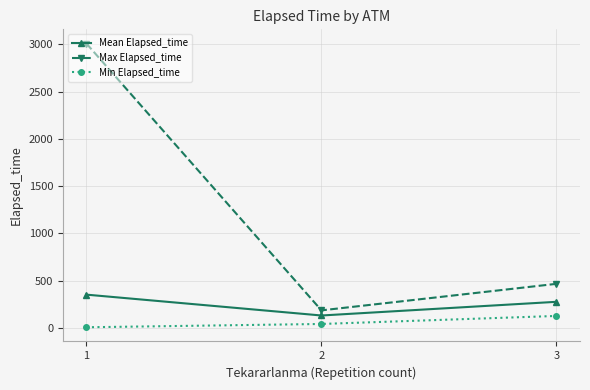

What is the value of the Min Elapsed_time point at the 2nd from the left?

40.0